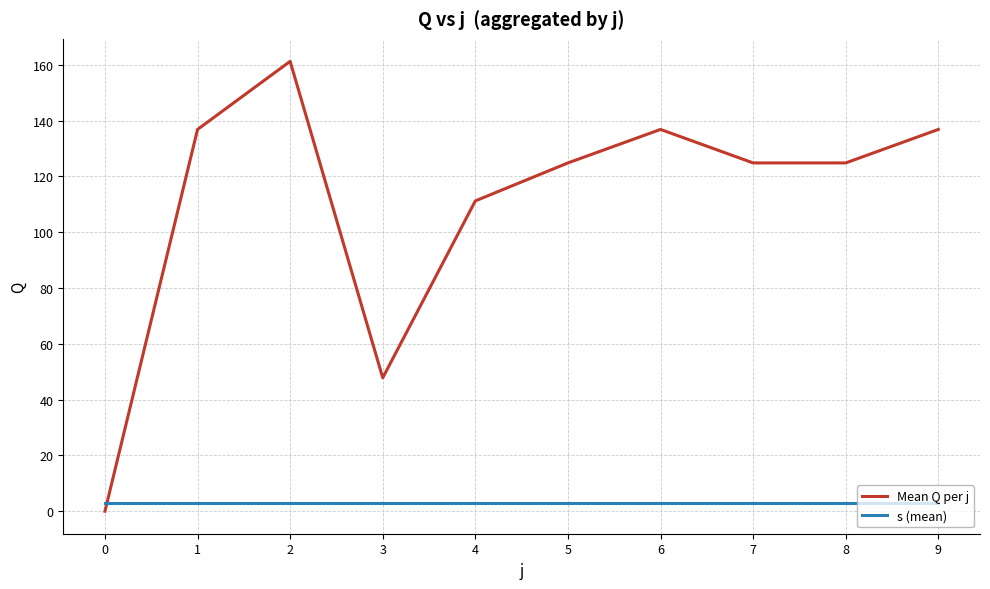

How many categories are shown in the chart?

10